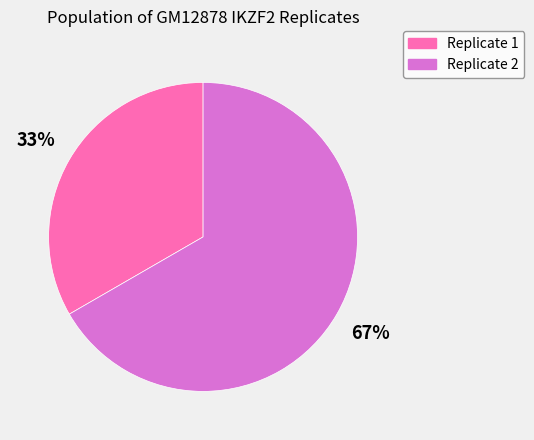

To the nearest percent, what portion does Replicate 2 represent?

67%